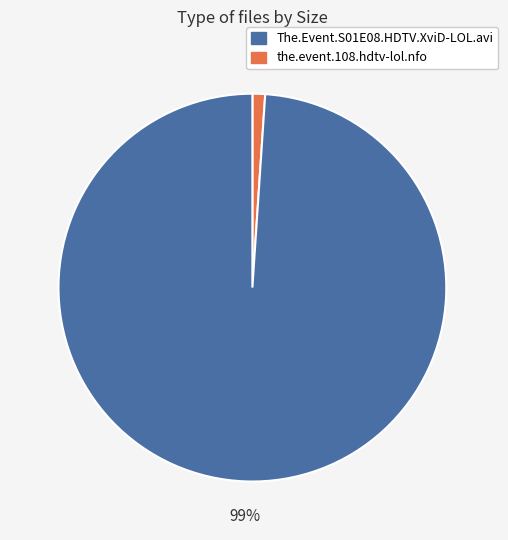

Is there a majority slice in this chart?

Yes